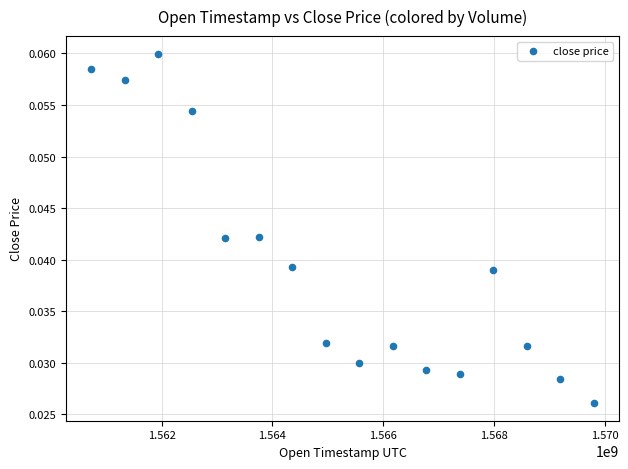

What is the range of X values (max minus min)?

9072000.0